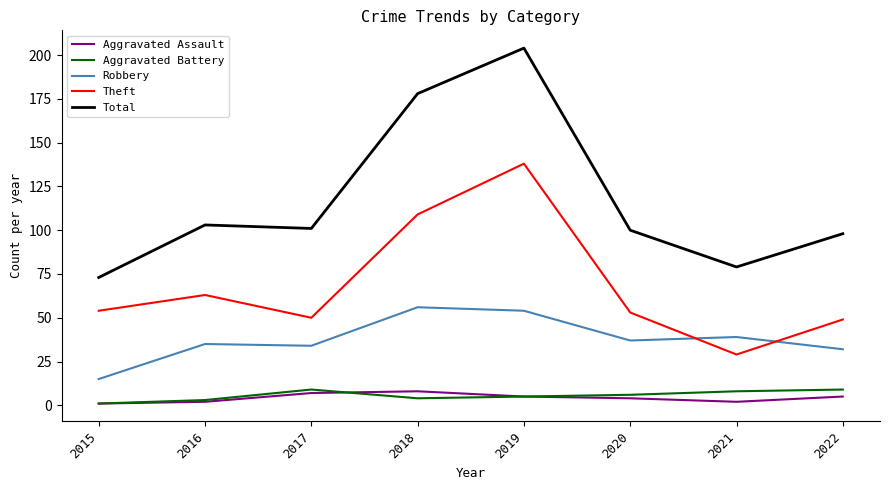

Between 2019 and 2021, which series saw the biggest shift?

Total